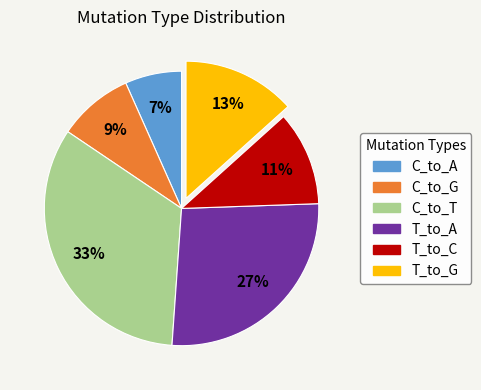

What is the smallest slice in the pie chart?

C_to_A